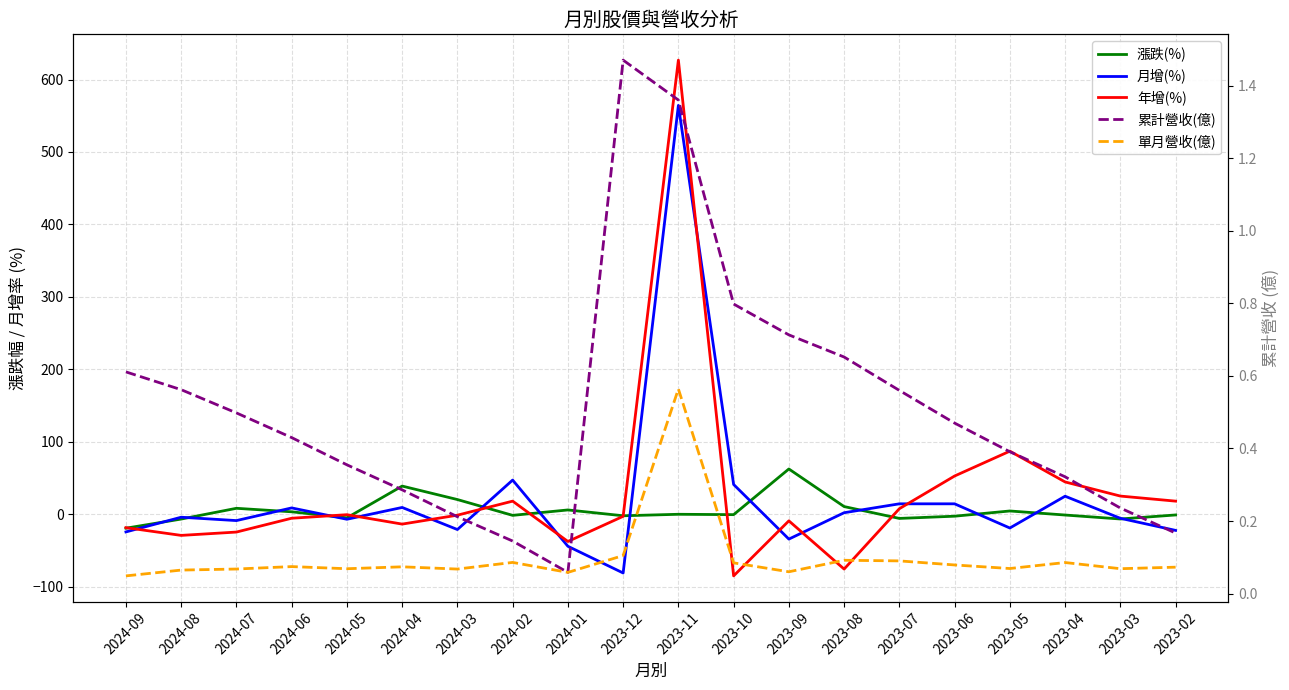

What are all the series names shown in the legend?

漲跌(%), 月增(%), 年增(%), 累計營收(億), 單月營收(億)